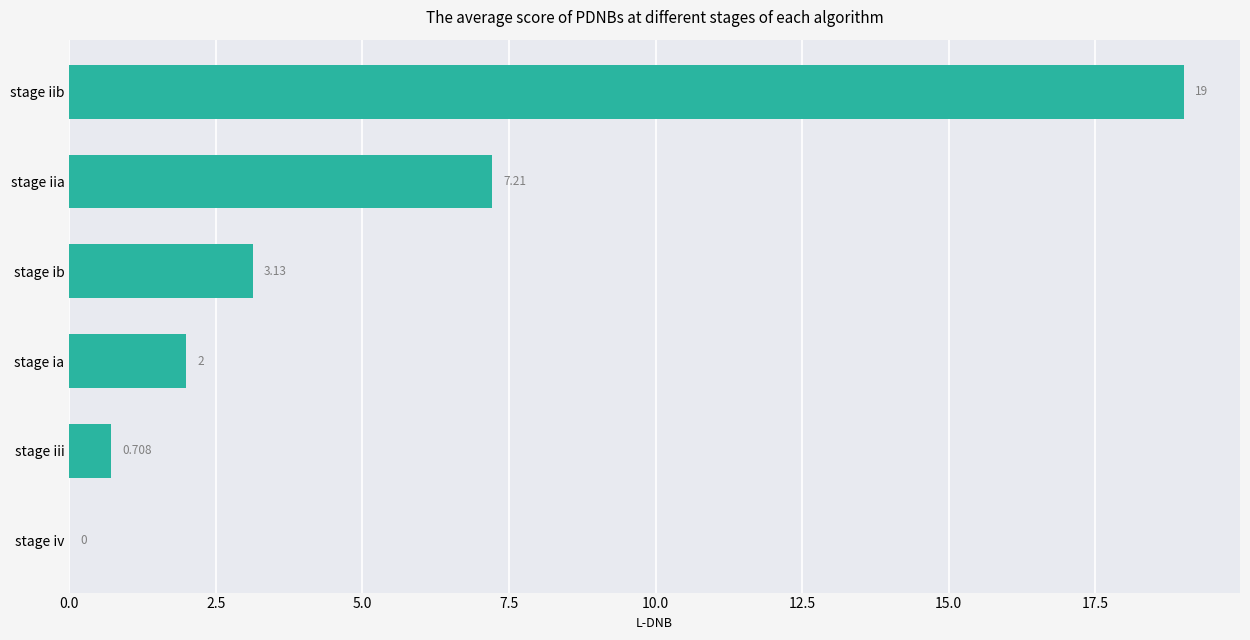

At which category does the chart reach its peak across all series?

stage iib